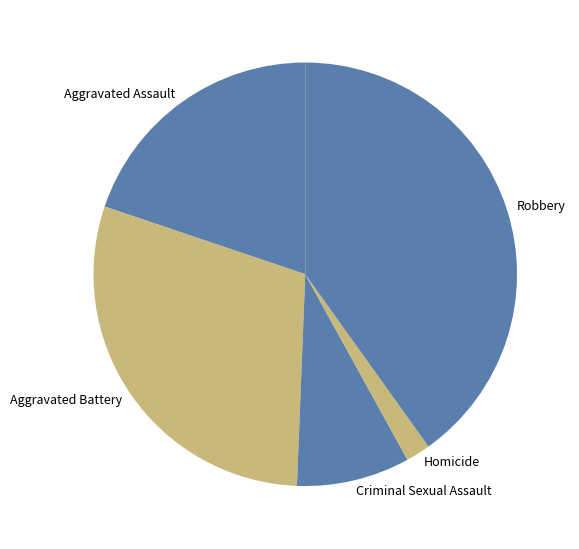

True or false: Robbery accounts for 52% of the total.

False